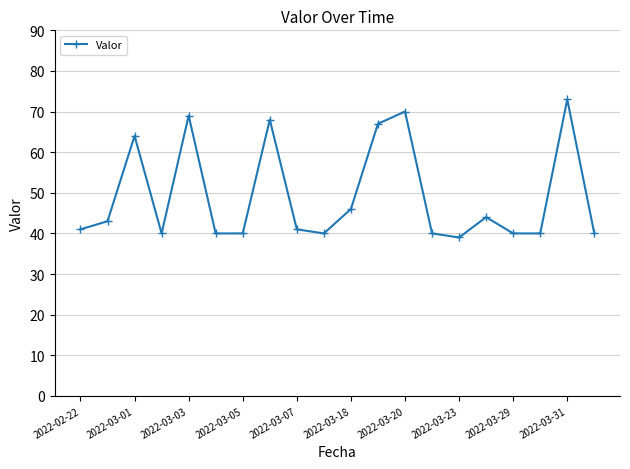

True or false: there are more than 2 points higher than both neighbors.

True